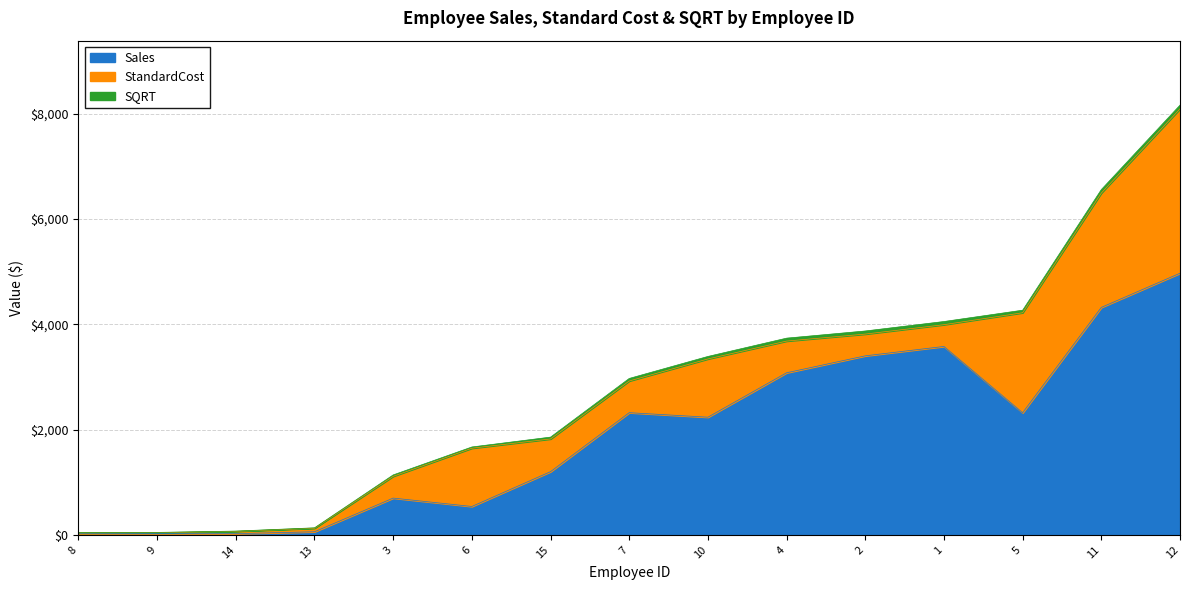

At which label is Sales closest to 2496?

7